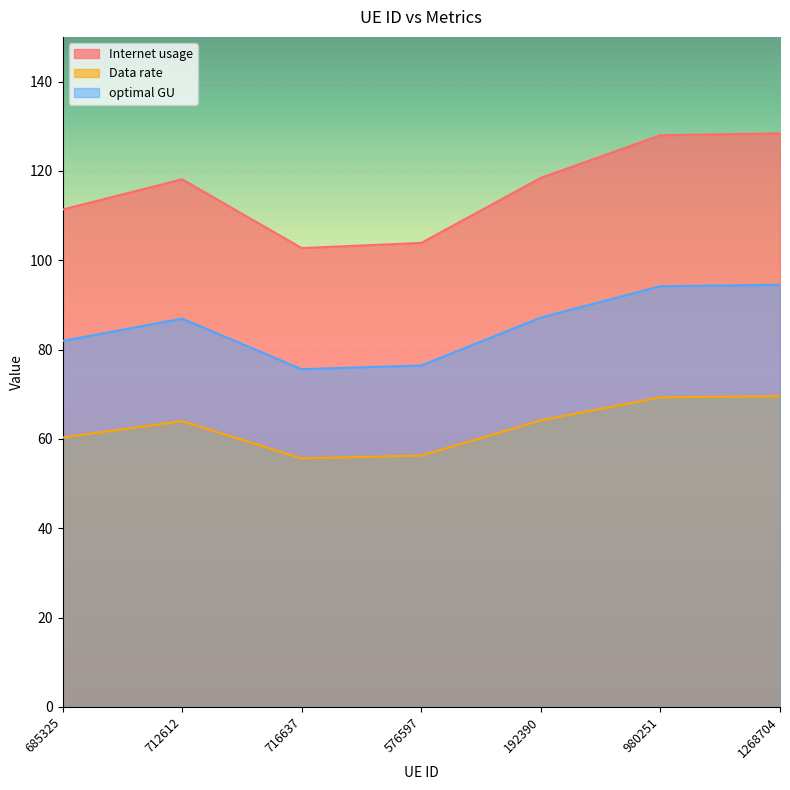

Does the chart display data point markers on the line(s)?

No